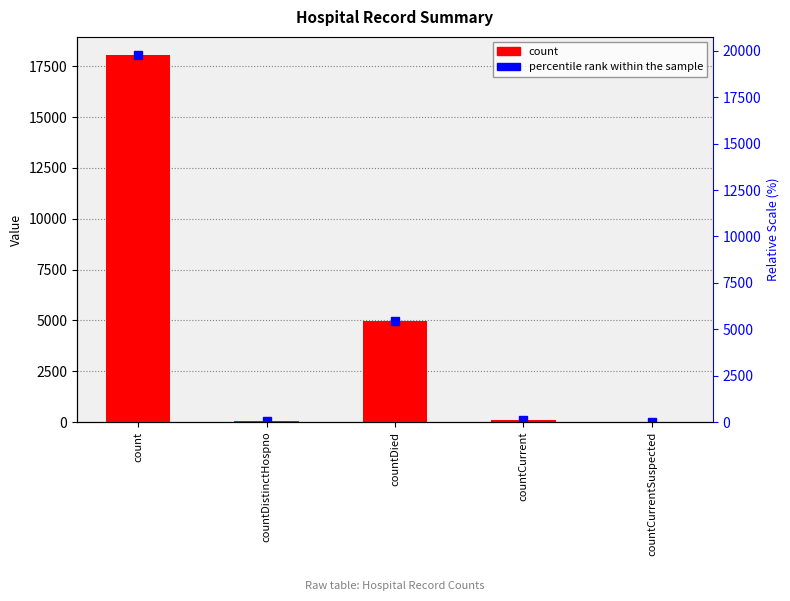

Rank the categories by value from highest to lowest.

count, countDied, countCurrent, countDistinctHospno, countCurrentSuspected